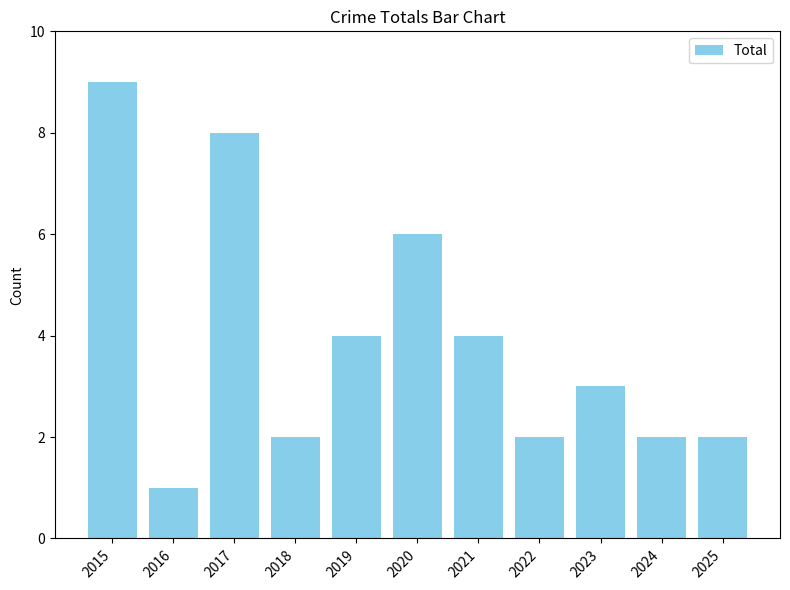

What is the greatest value displayed?

9